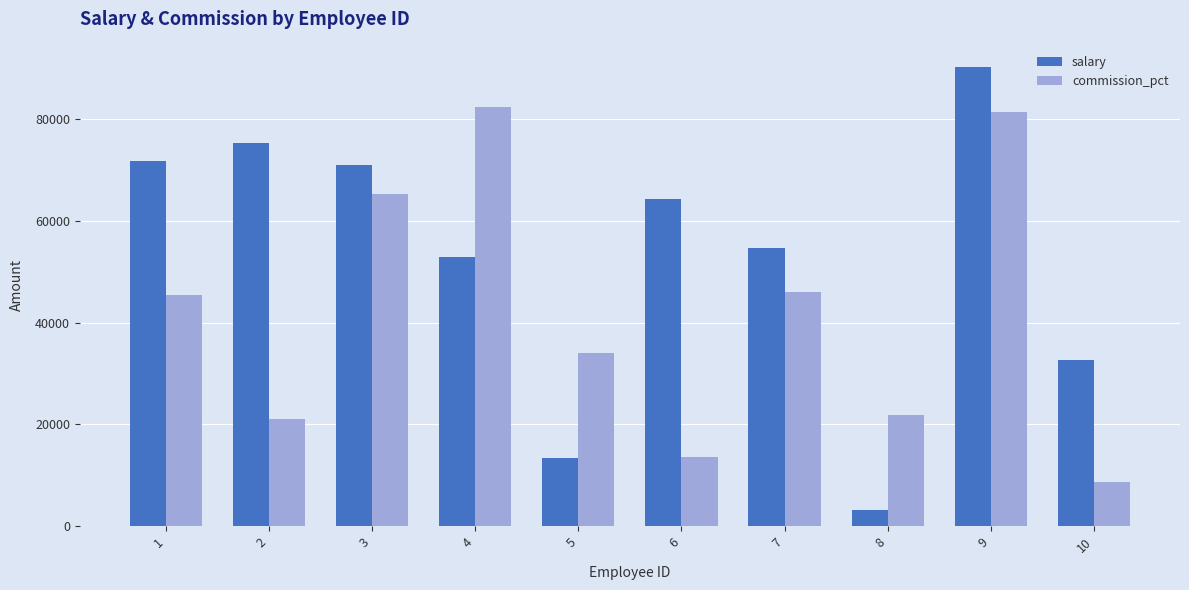

How many bars are there in each group?

2